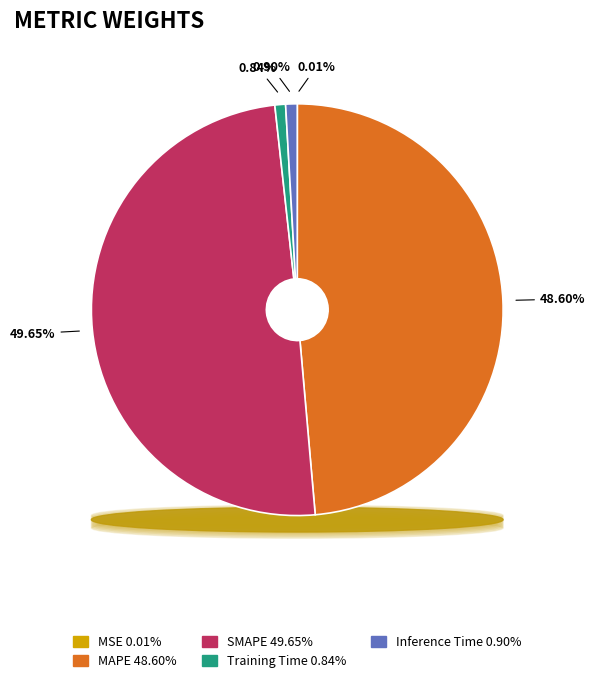

Combined, what portion of the pie is Training Time and Inference Time?

1.7%